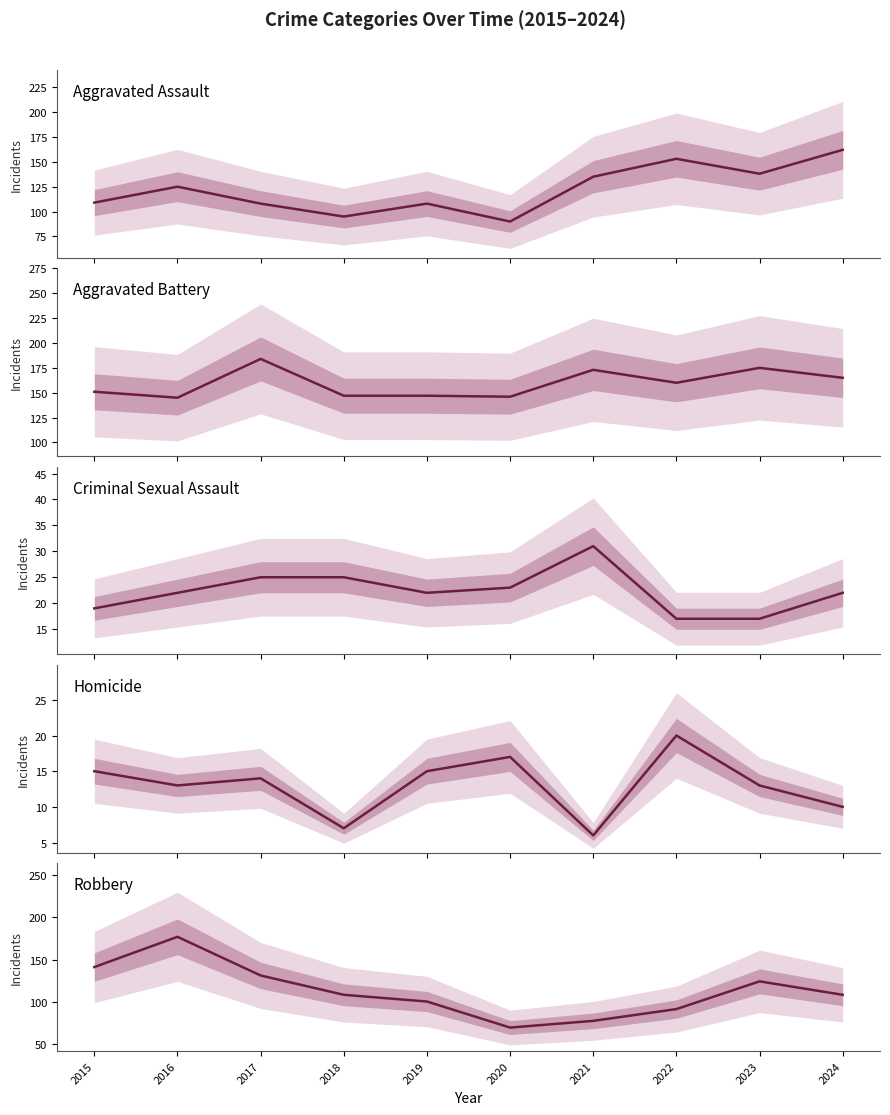

The Aggravated Battery series shows 222 at 2015. True or false?

False